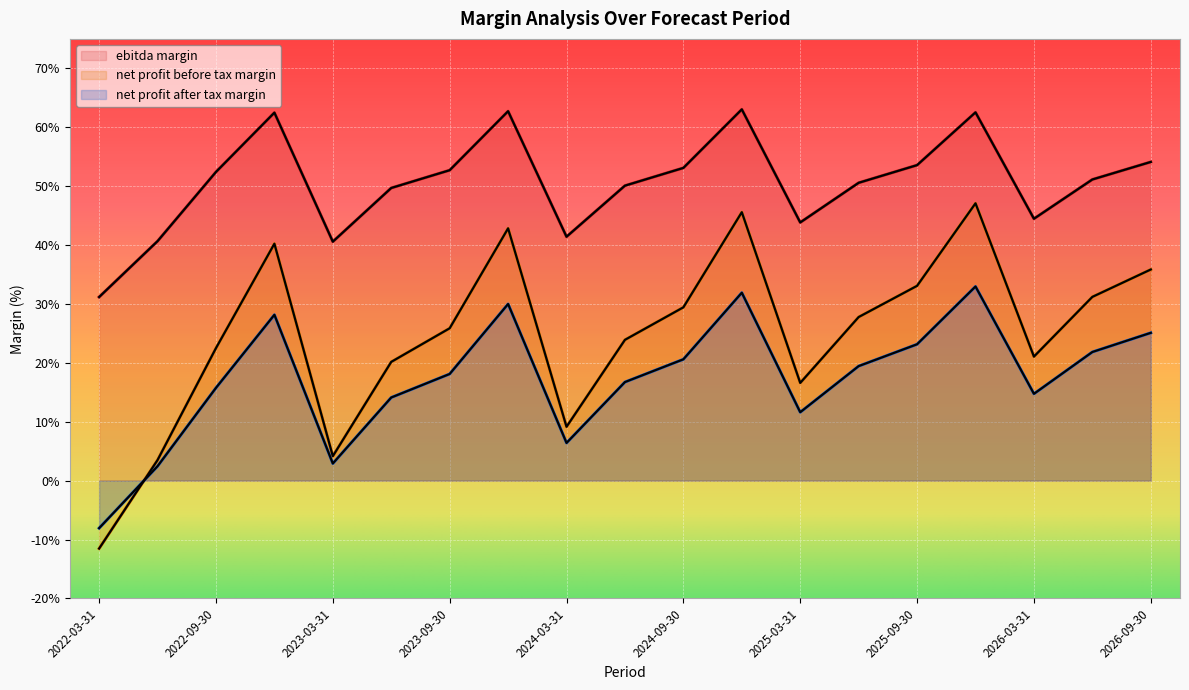

Which category has the highest value across all series?

2024-12-31